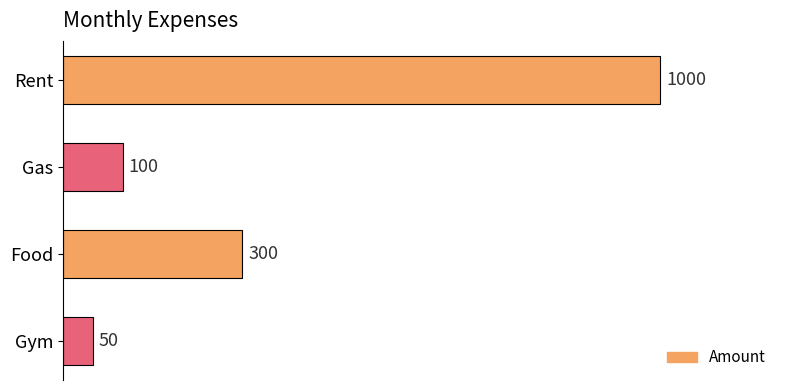

Which has a higher value, Rent or Gym?

Rent